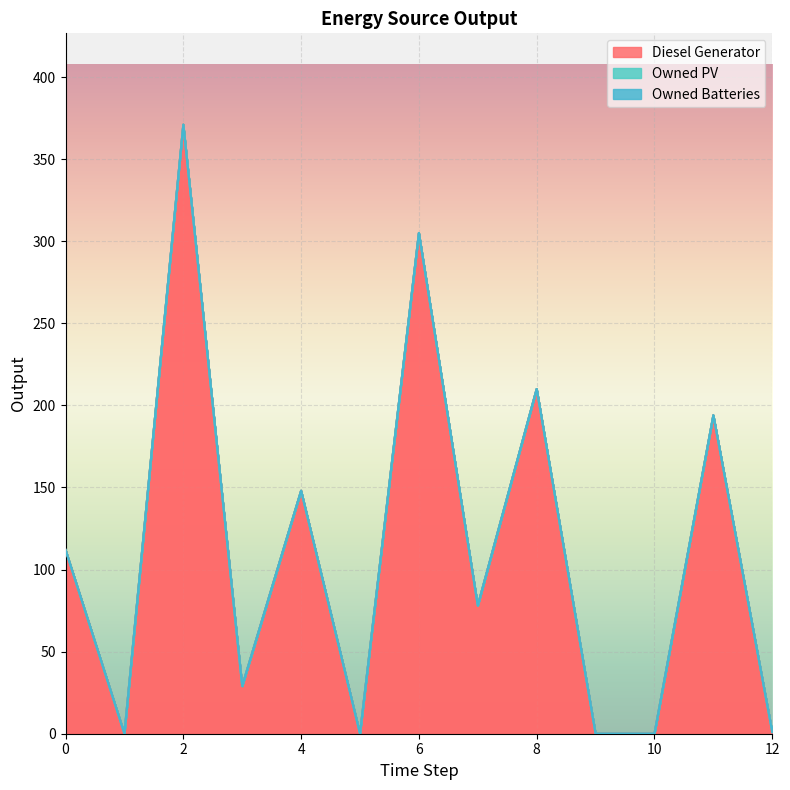

Rank the categories by Owned PV value from lowest to highest.

0, 1, 2, 3, 4, 5, 6, 7, 8, 9, 10, 11, 12